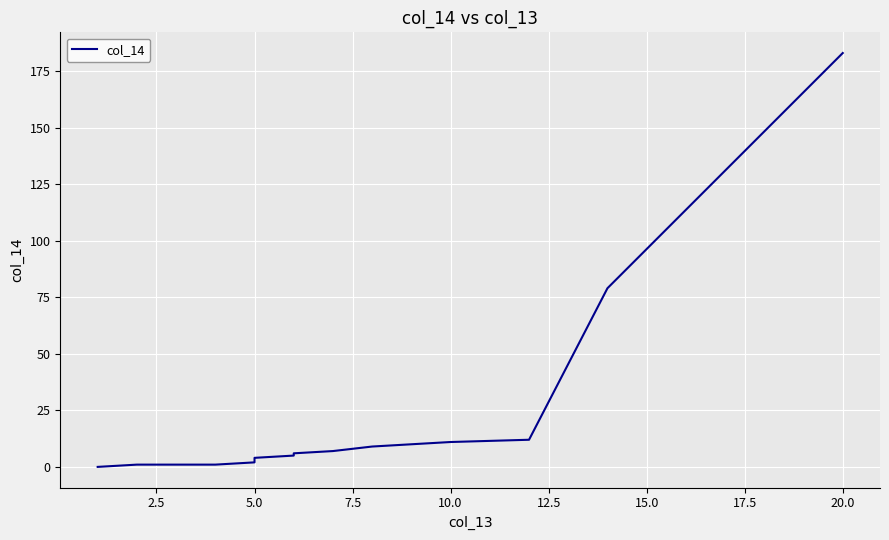

How many values are above zero?

13